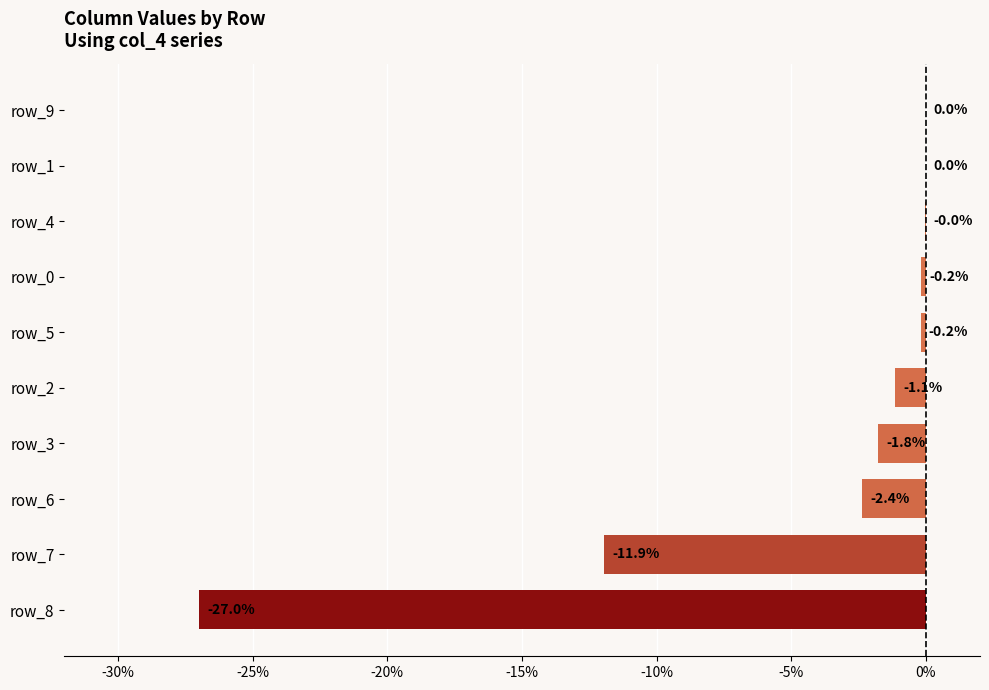

Between row_4 and row_5, which is larger?

row_4